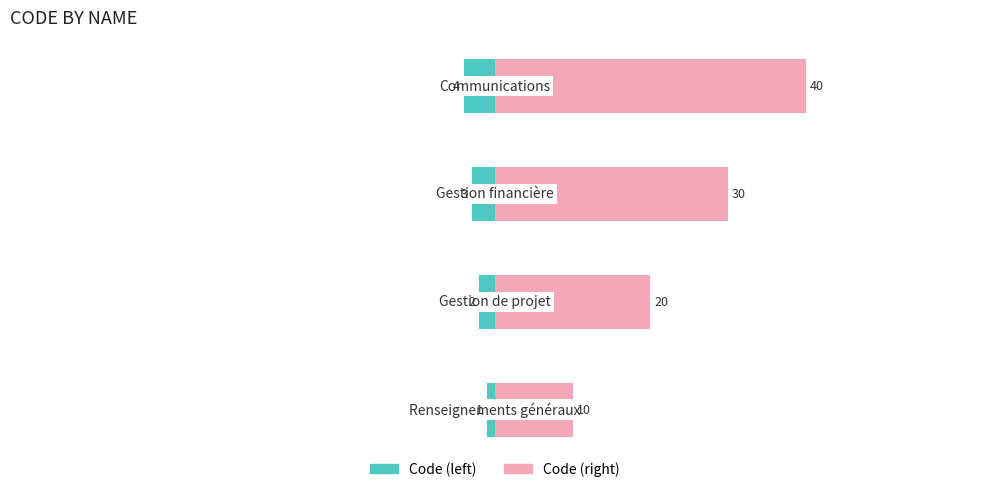

What is the minimum value for Code (right)?

10